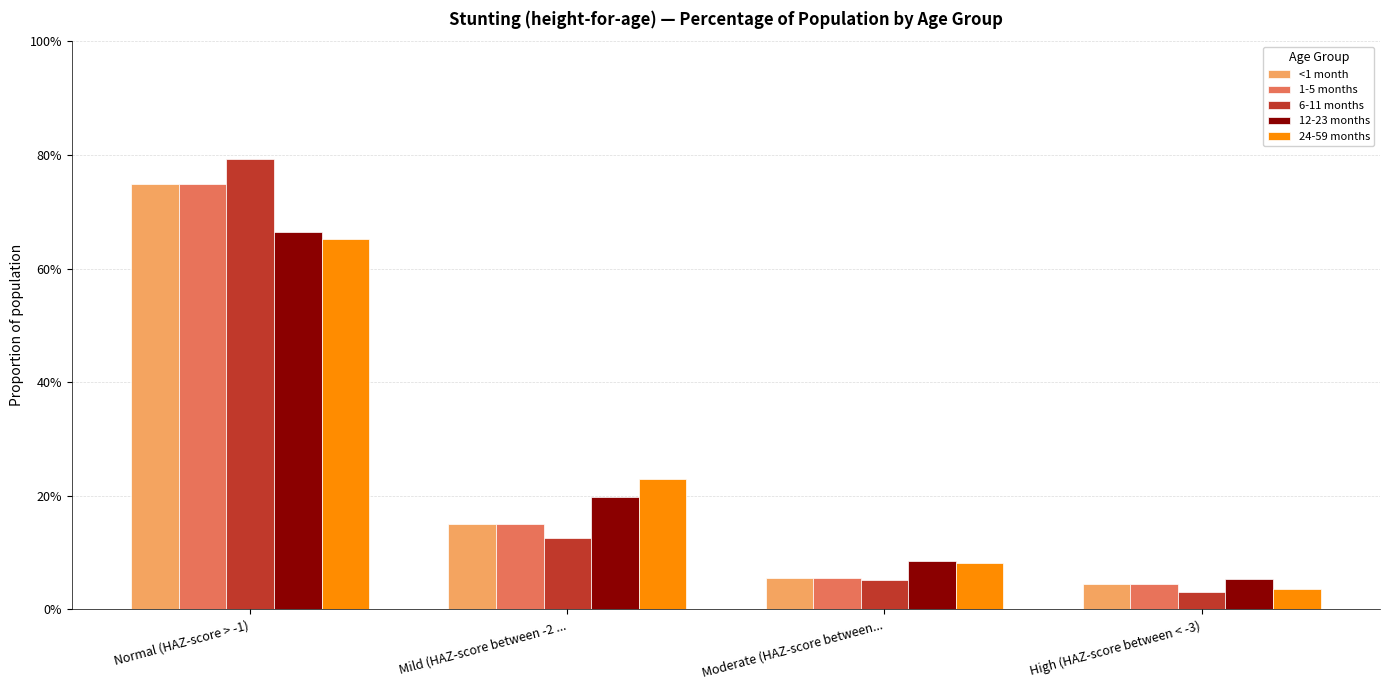

Are the bars grouped side by side (vs. stacked)?

Yes